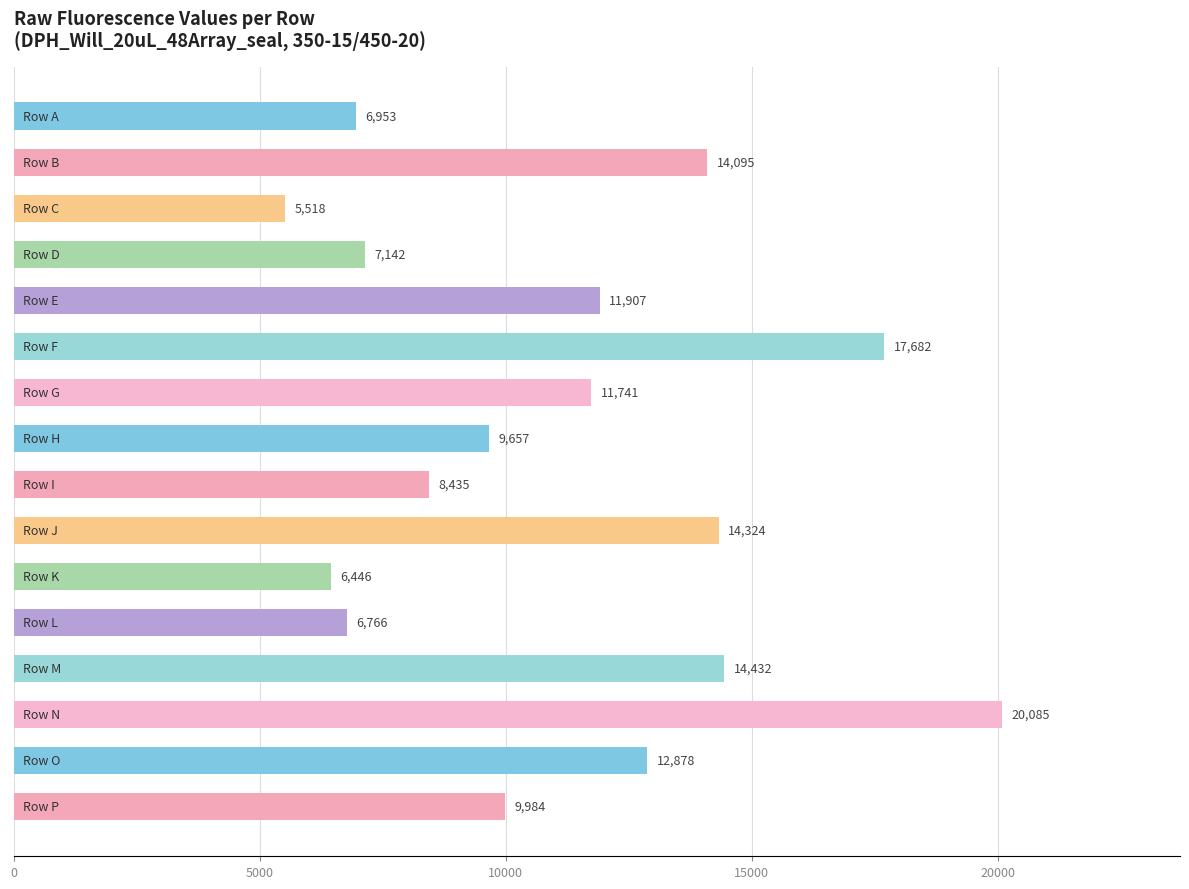

What is the value of the 5th bar from the top?

11906.6